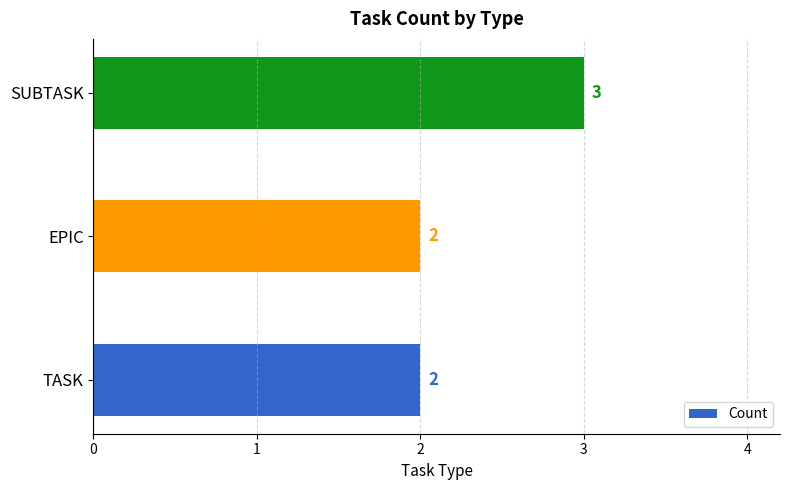

What is the difference between the maximum and minimum values?

1